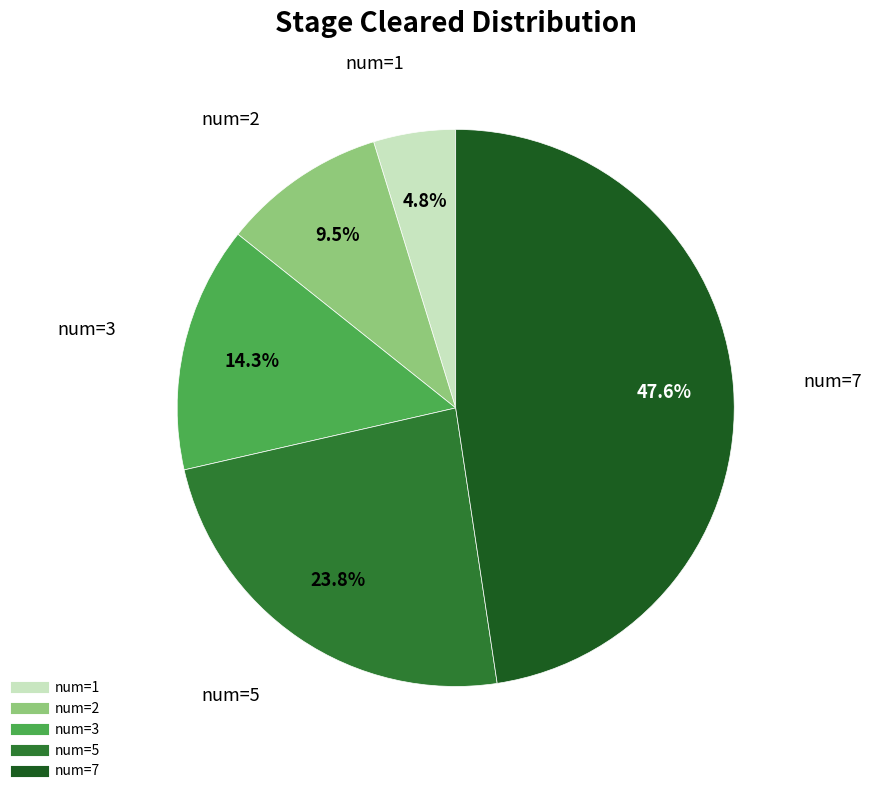

Is there a majority slice in this chart?

No